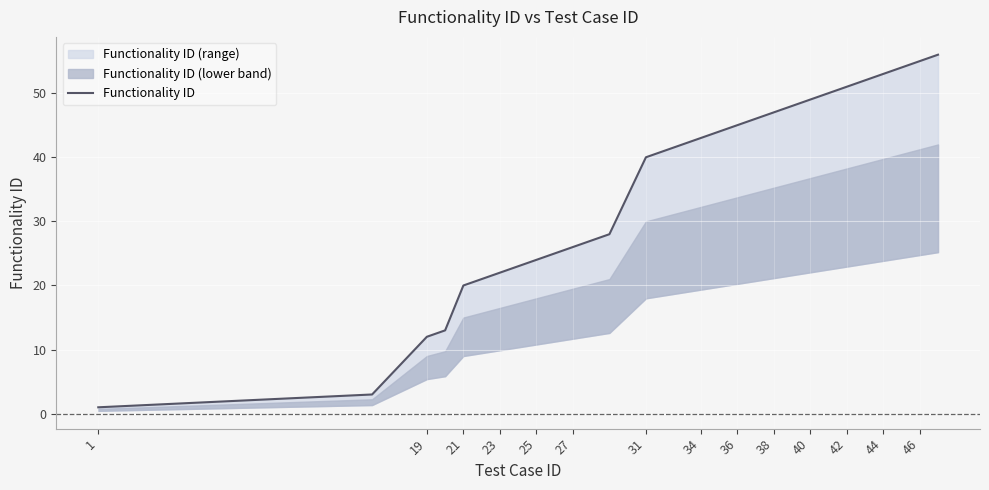

Does the chart display data point markers on the line(s)?

No